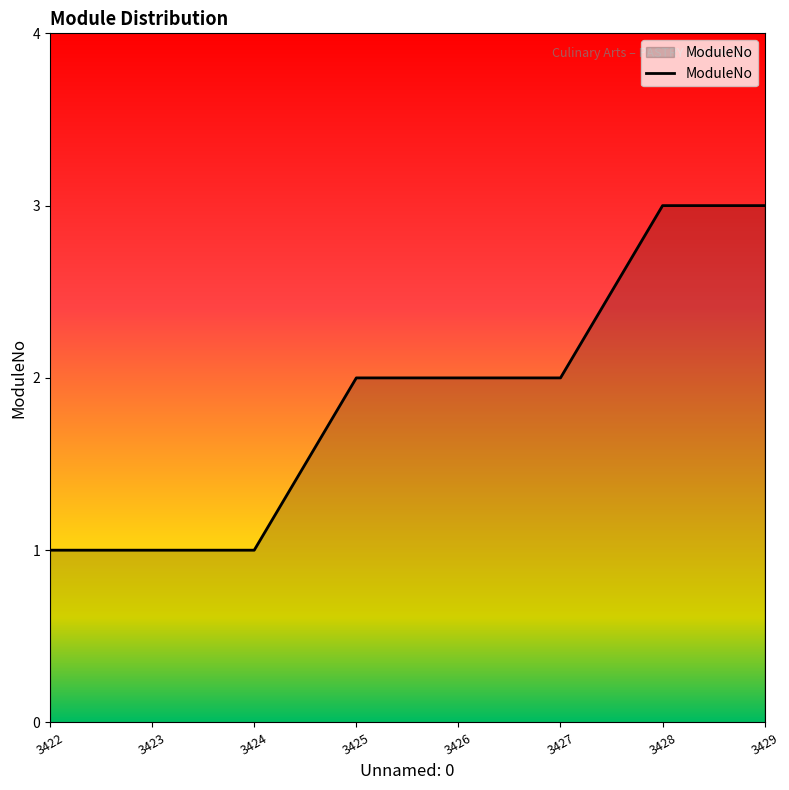

Count the values in the range 1 to 3.

8